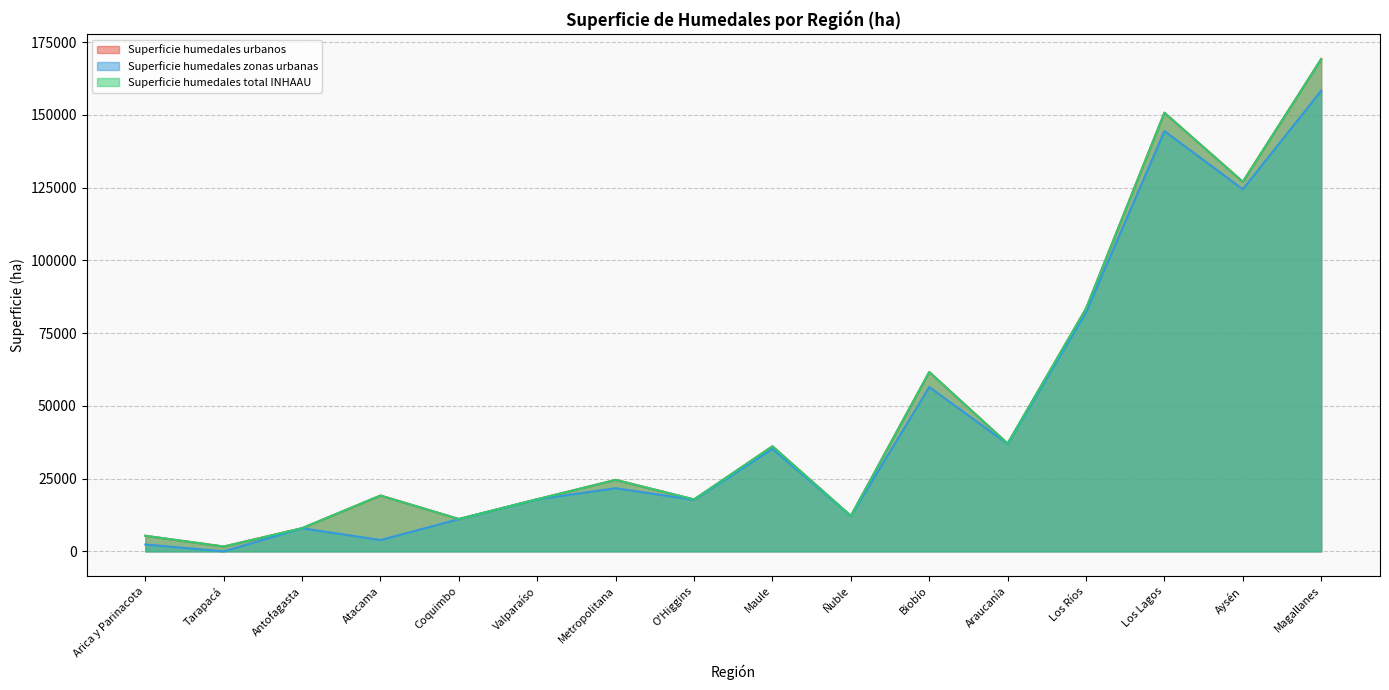

The Superficie humedales total INHAAU series shows 83043 at Biobío. True or false?

False